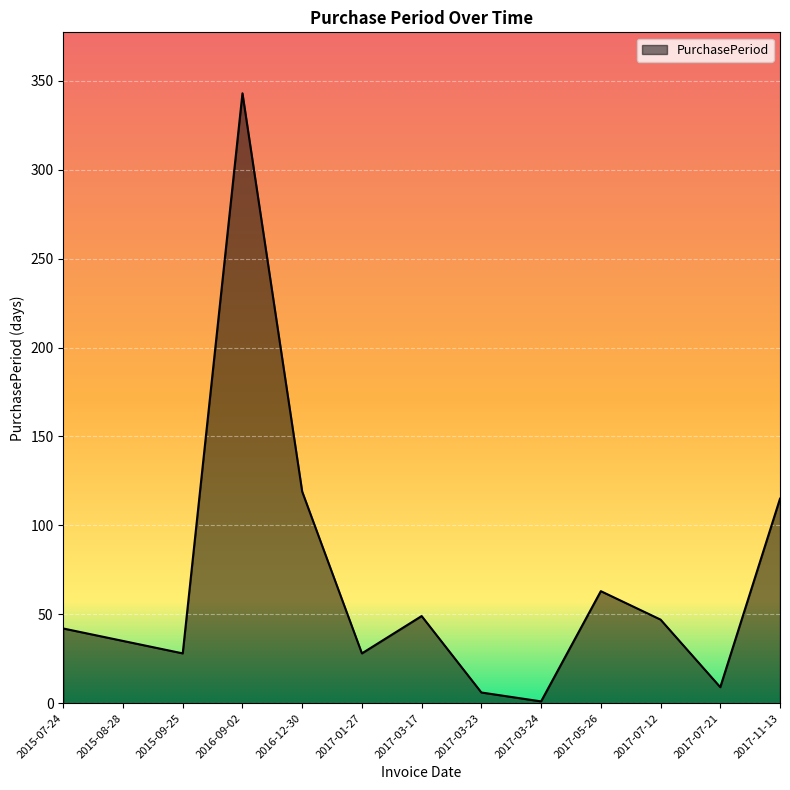

The chart shows a value of 35 at 2015-08-28. True or false?

True